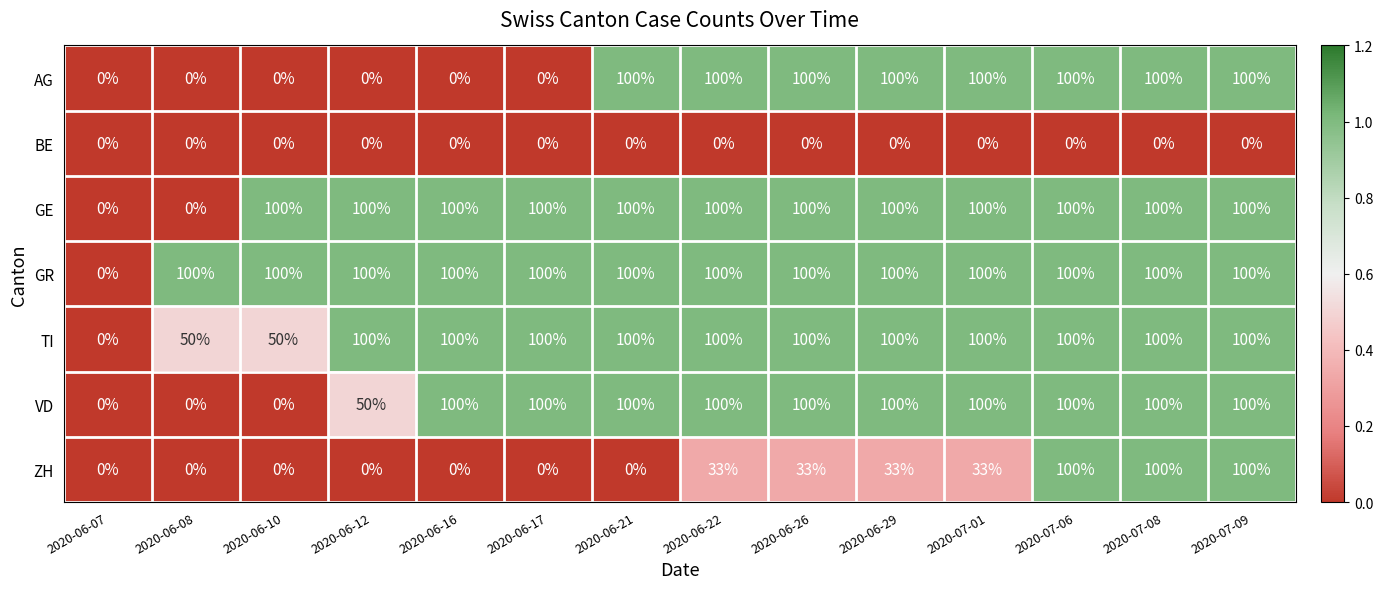

What is the difference between the maximum and minimum values in the AG series?

100